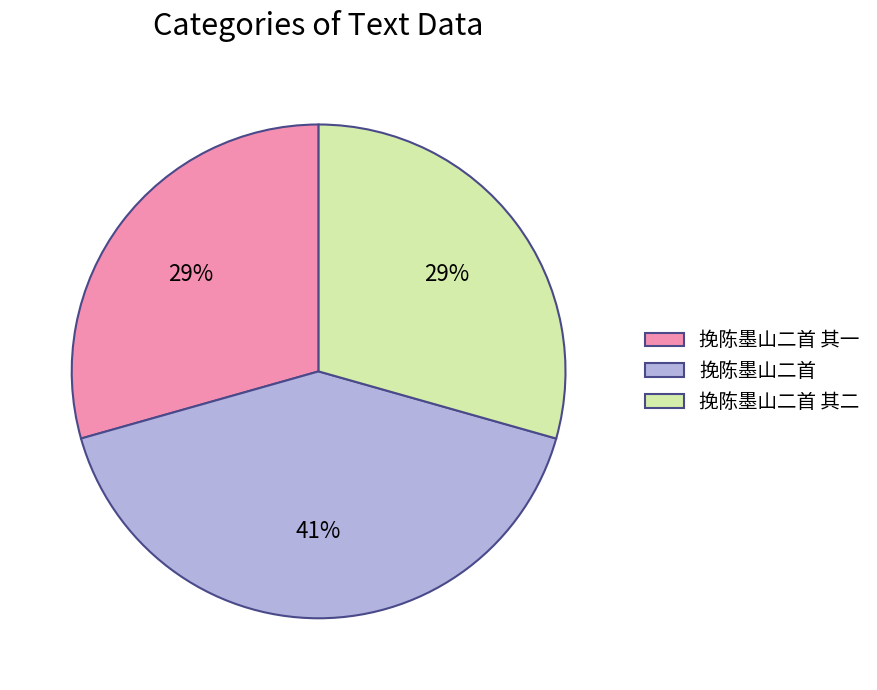

What is the ratio of the value at 挽陈墨山二首 to the value at 挽陈墨山二首 其二?

1.4